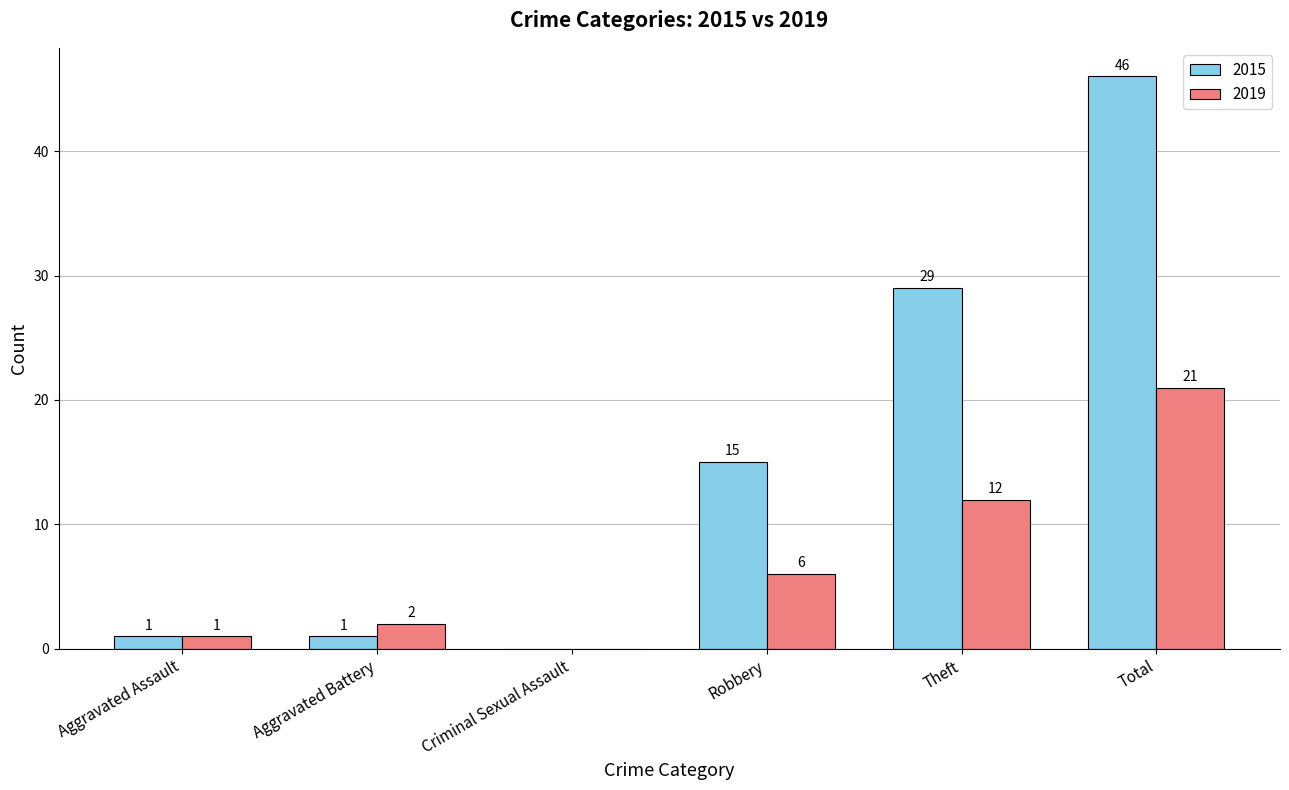

What is the greatest value displayed?

46